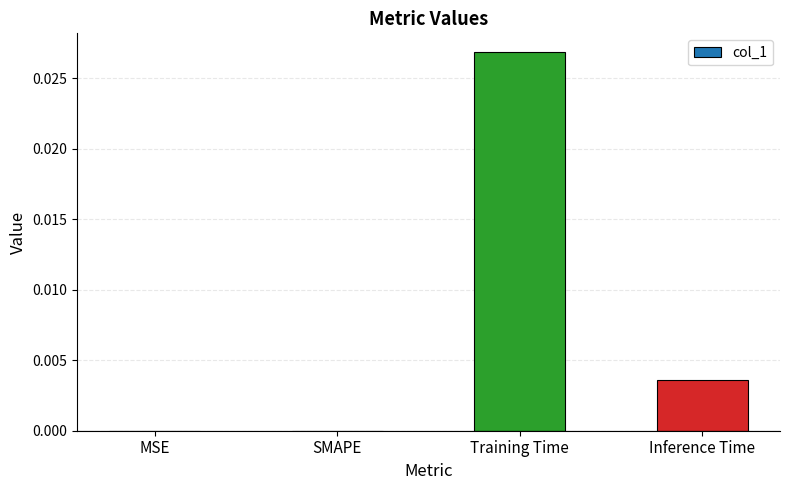

Which label corresponds to the largest value in the chart?

Training Time